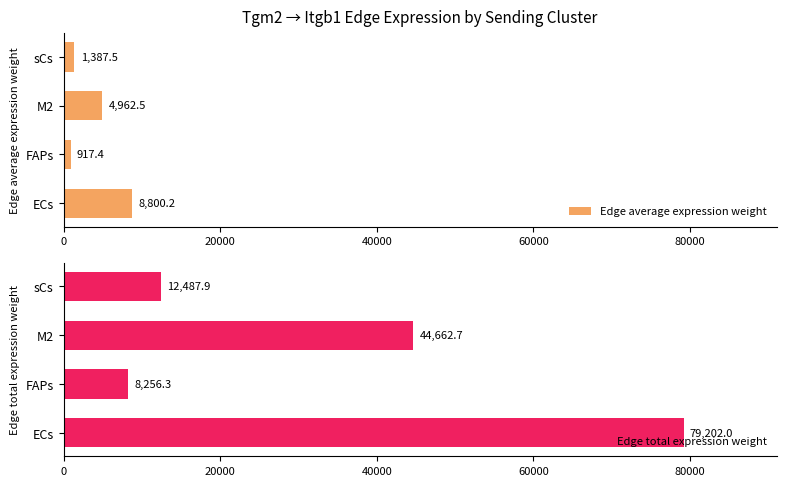

Rank the series by their maximum value, from lowest to highest.

Edge average expression weight, Edge total expression weight